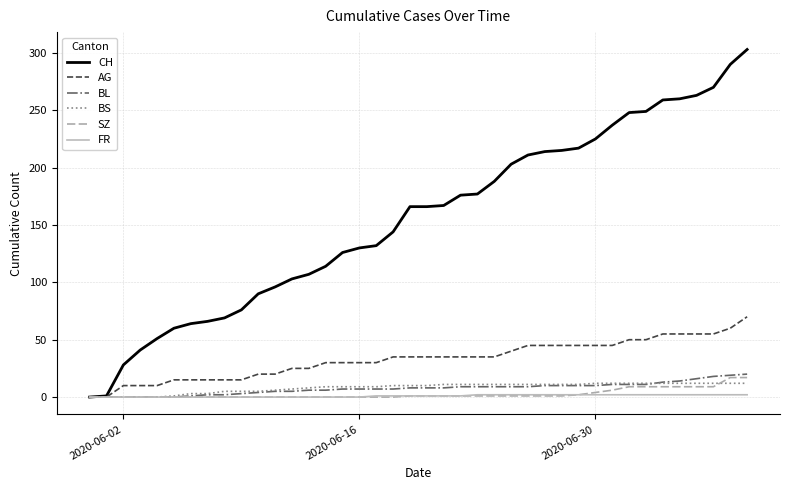

What is the sum of all SZ values?

110